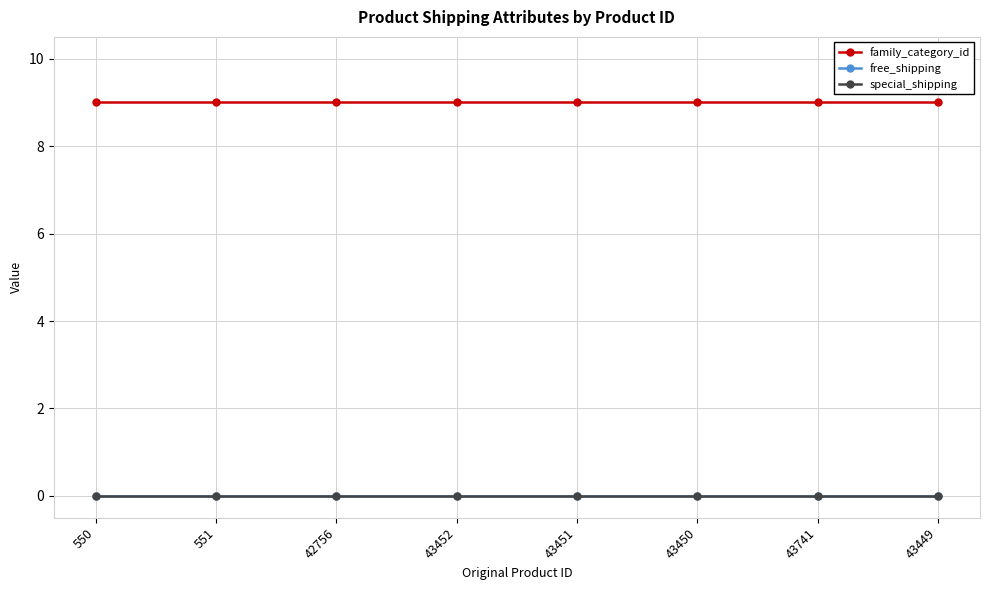

Does the chart have visible grid lines?

Yes